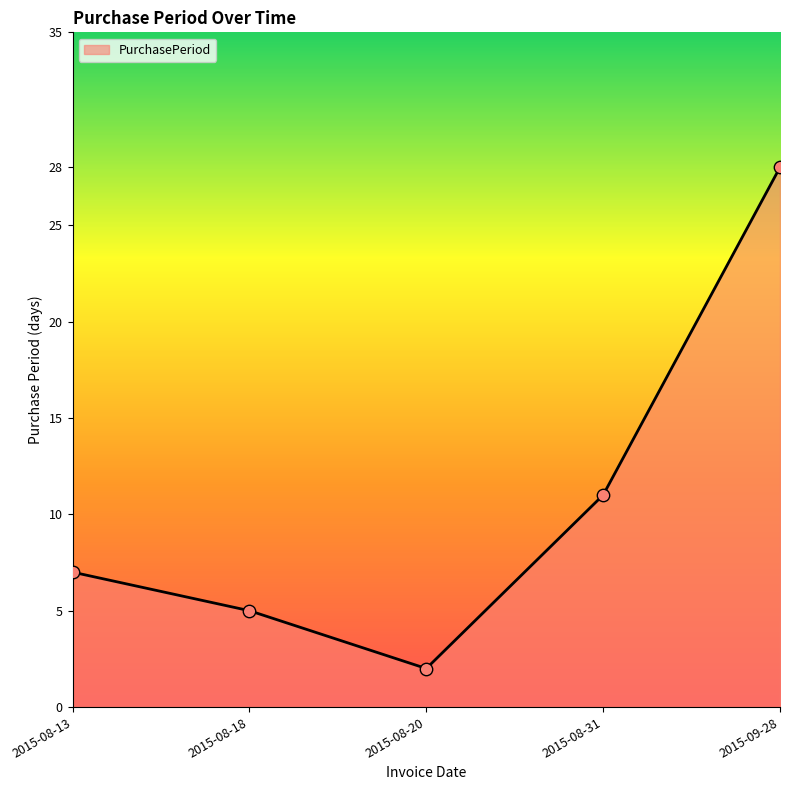

What is the change in value from 2015-08-13 to 2015-08-18?

-2